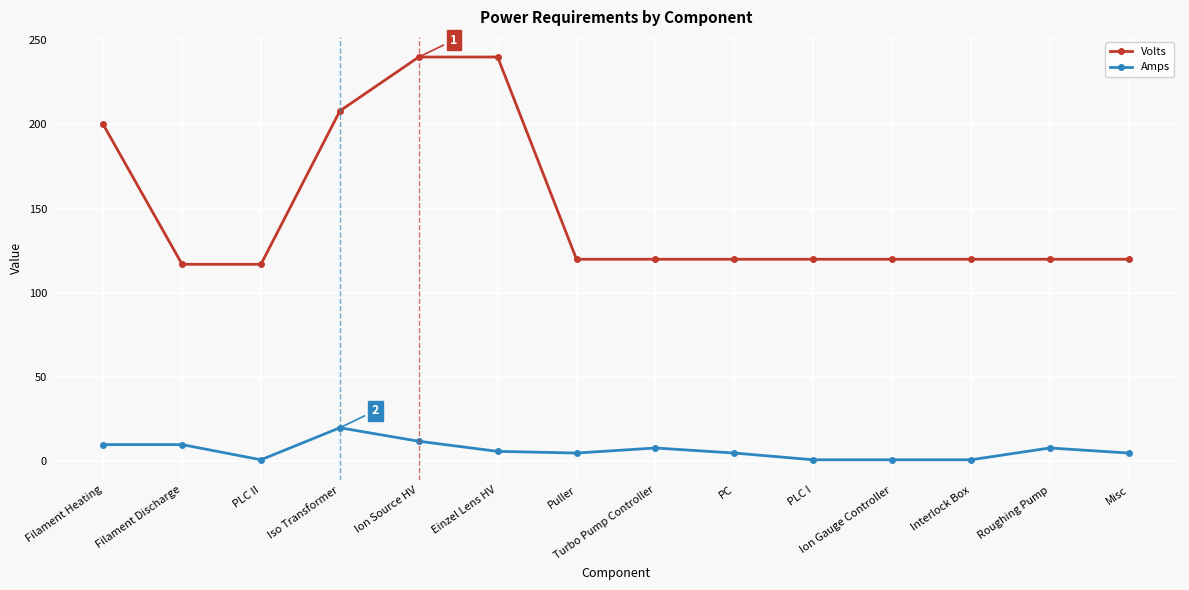

What is the value of the Volts point at the 4th from the left?

208